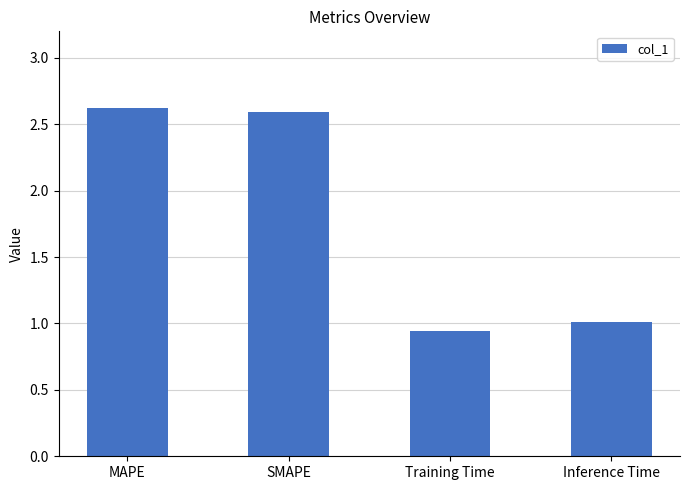

What is the approximate value at Inference Time?

1.0